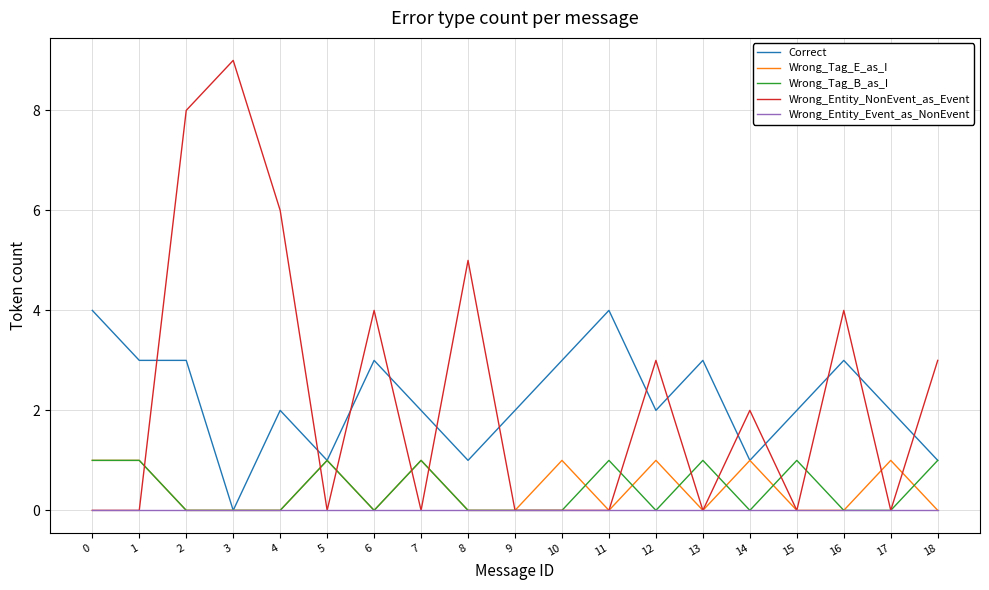

Which series has the widest spread of values?

Wrong_Entity_NonEvent_as_Event